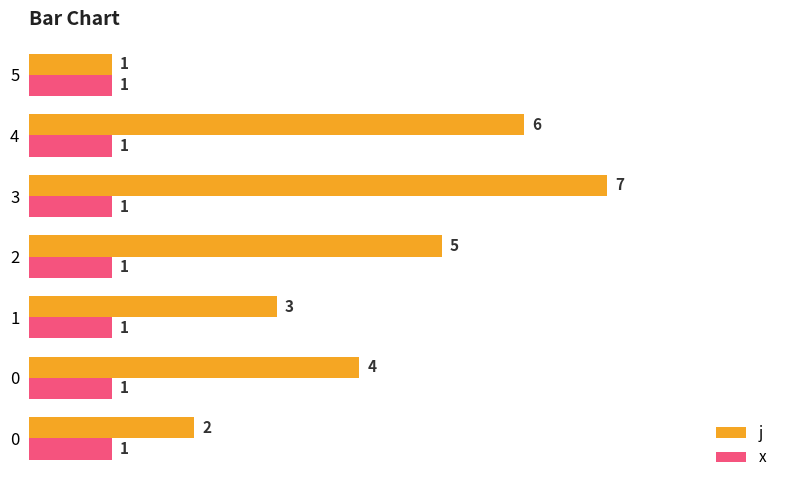

What are all the series names shown in the legend?

j, x